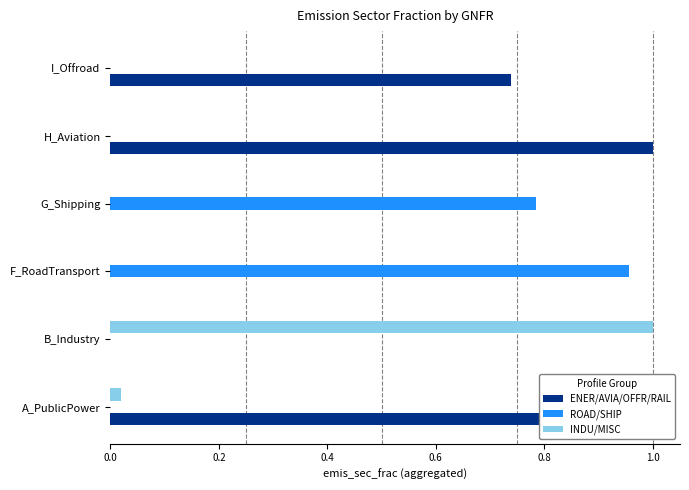

Which series changed the most between H_Aviation and I_Offroad?

ENER/AVIA/OFFR/RAIL